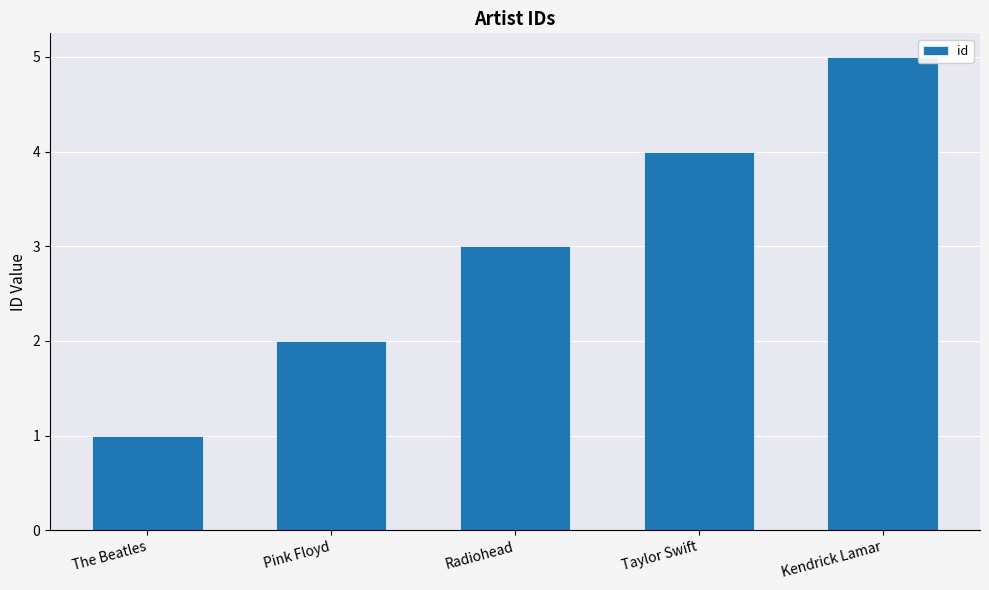

What is the change in value from Pink Floyd to Taylor Swift?

+2